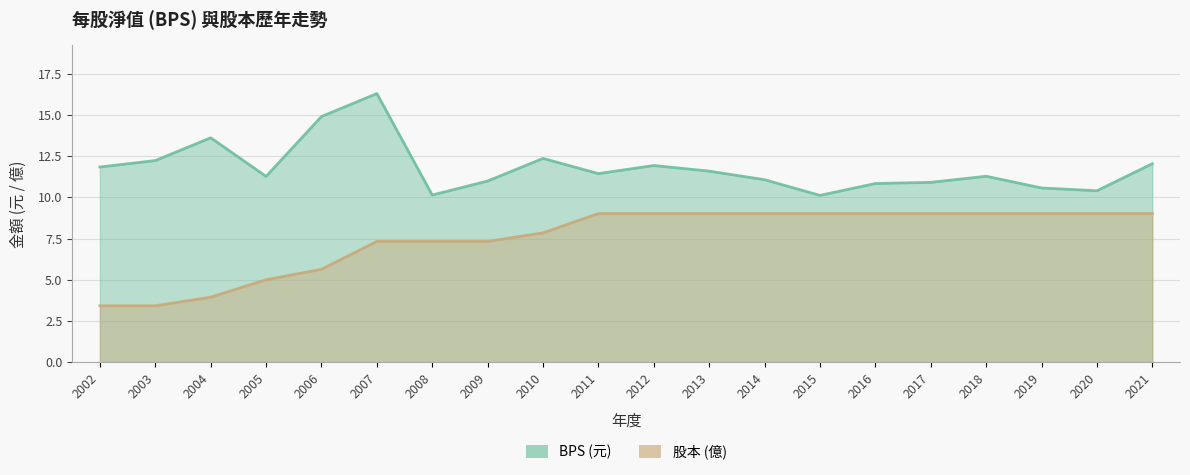

How many lines are shown in the chart?

2